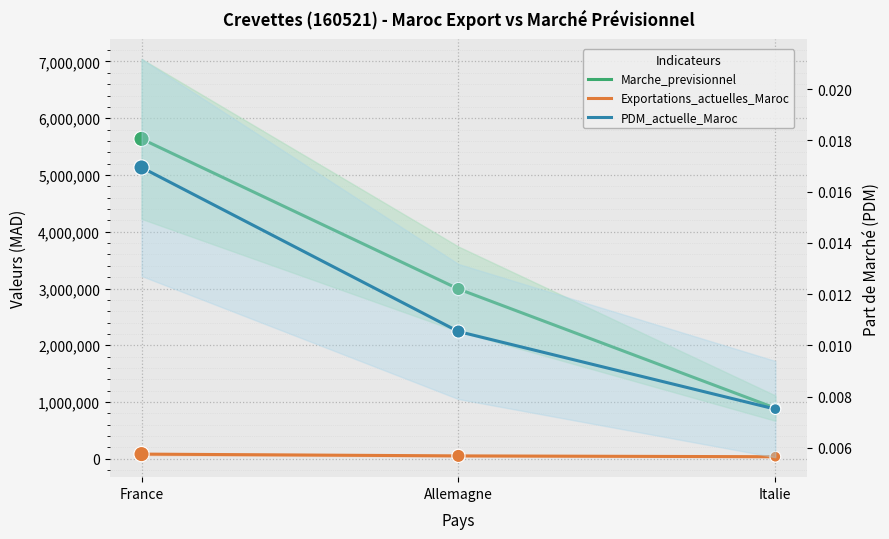

Which series contains the lowest Y value?

PDM_actuelle_Maroc